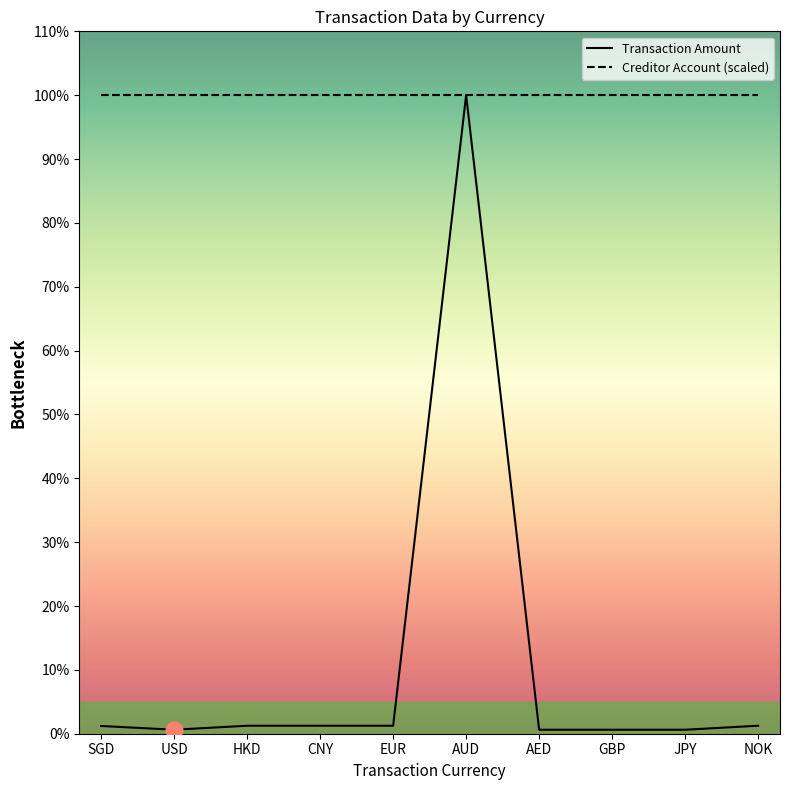

List the series in order of their peak value, highest first.

Transaction Amount, Creditor Account (scaled)